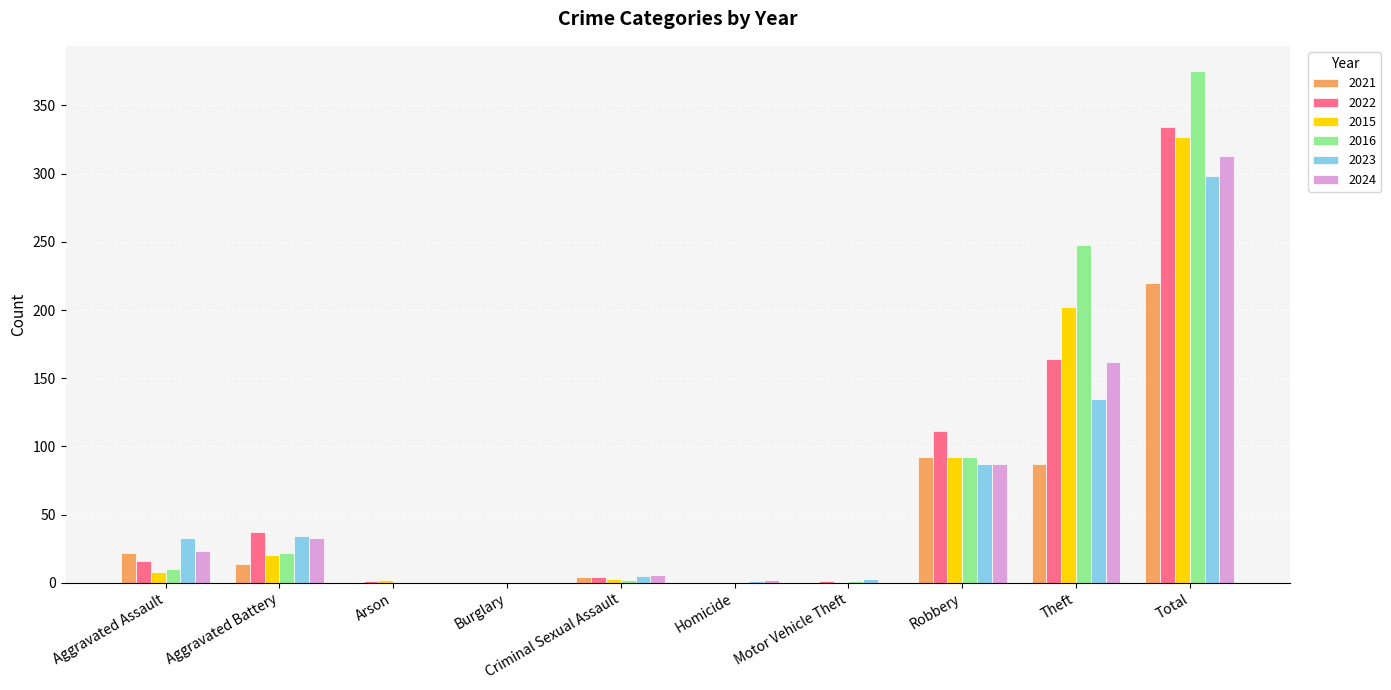

What is the maximum value shown in the chart?

375